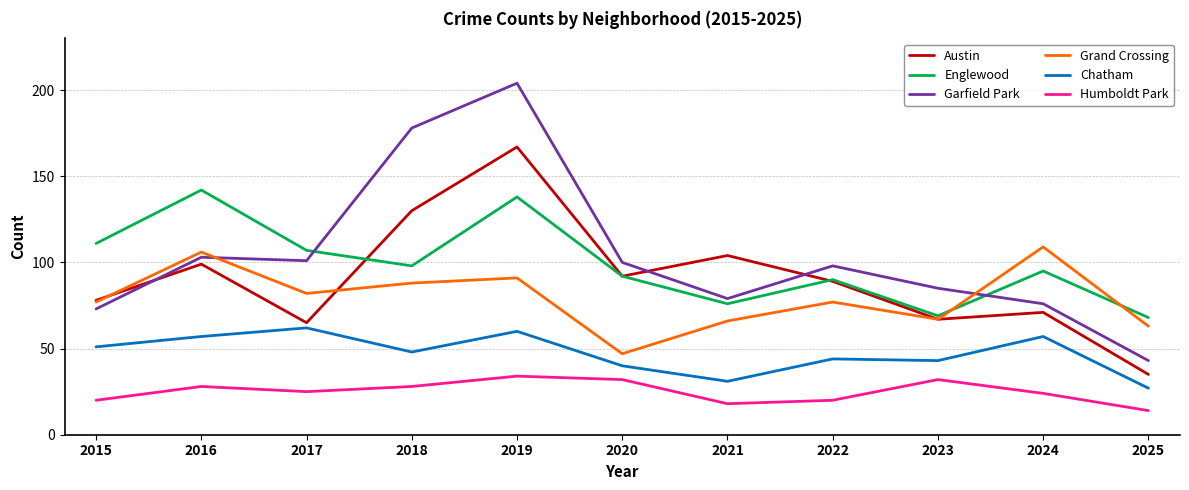

Read the Chatham value at 2025, to the nearest 10.

30